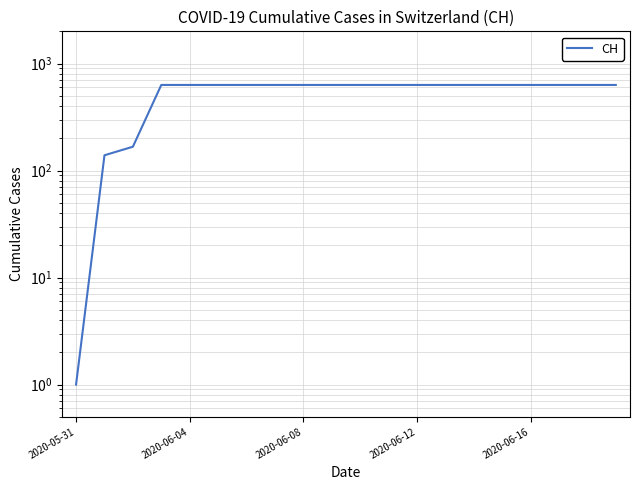

What position from the right is 2020-06-12?

8